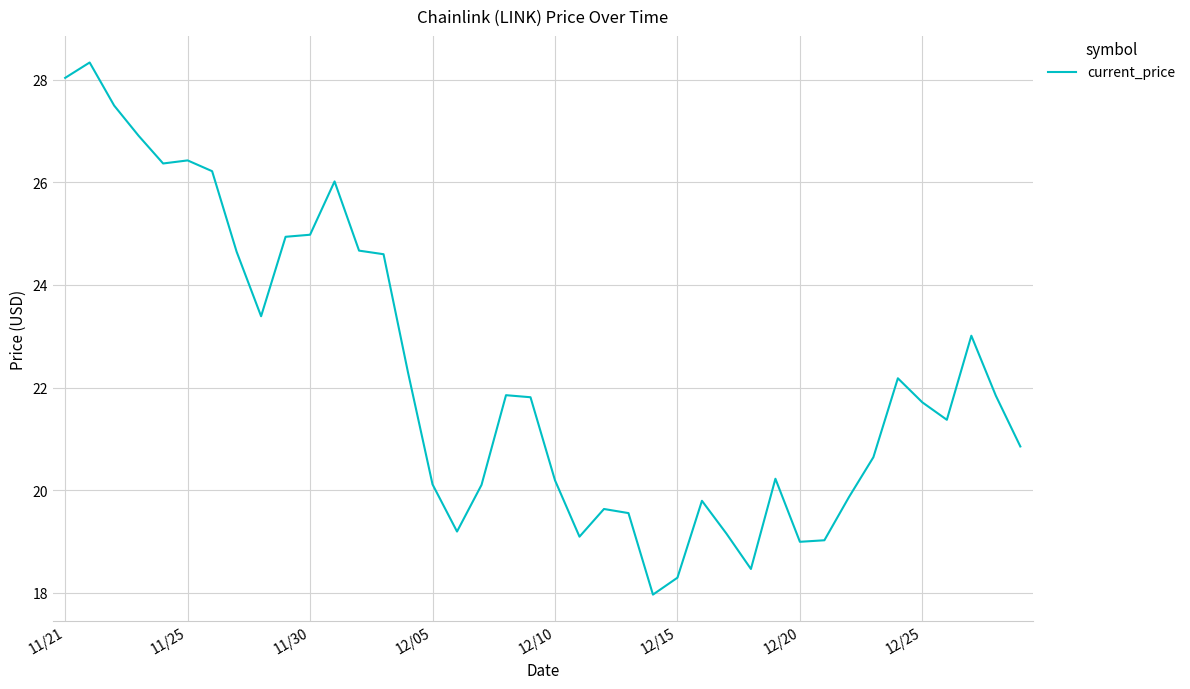

What is the difference between the maximum and minimum values?

10.4